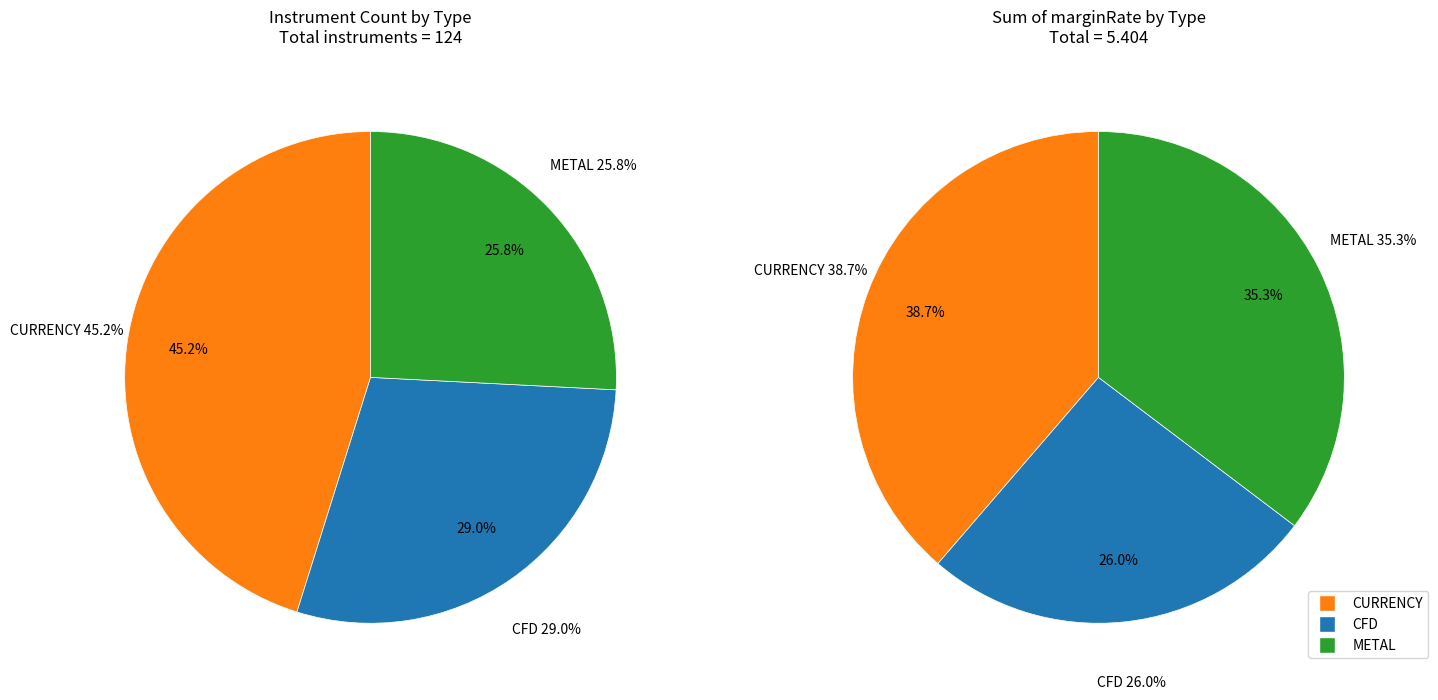

What is the largest slice in the pie chart?

CURRENCY